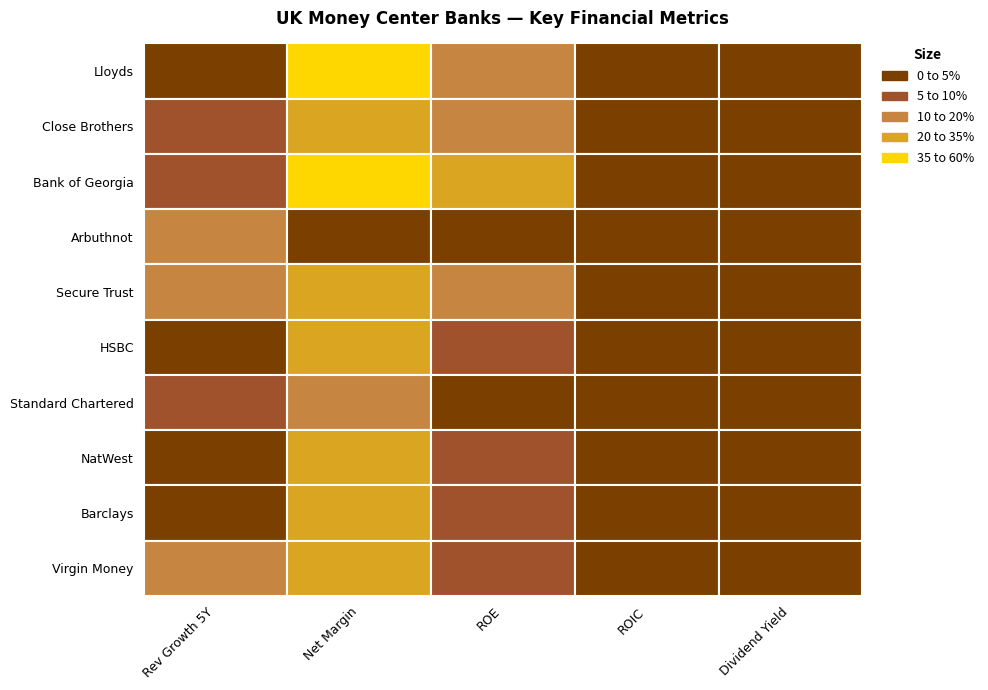

What is the difference between the maximum and minimum values in the Close Brothers Group plc (LSE:CBG) series?

0.2